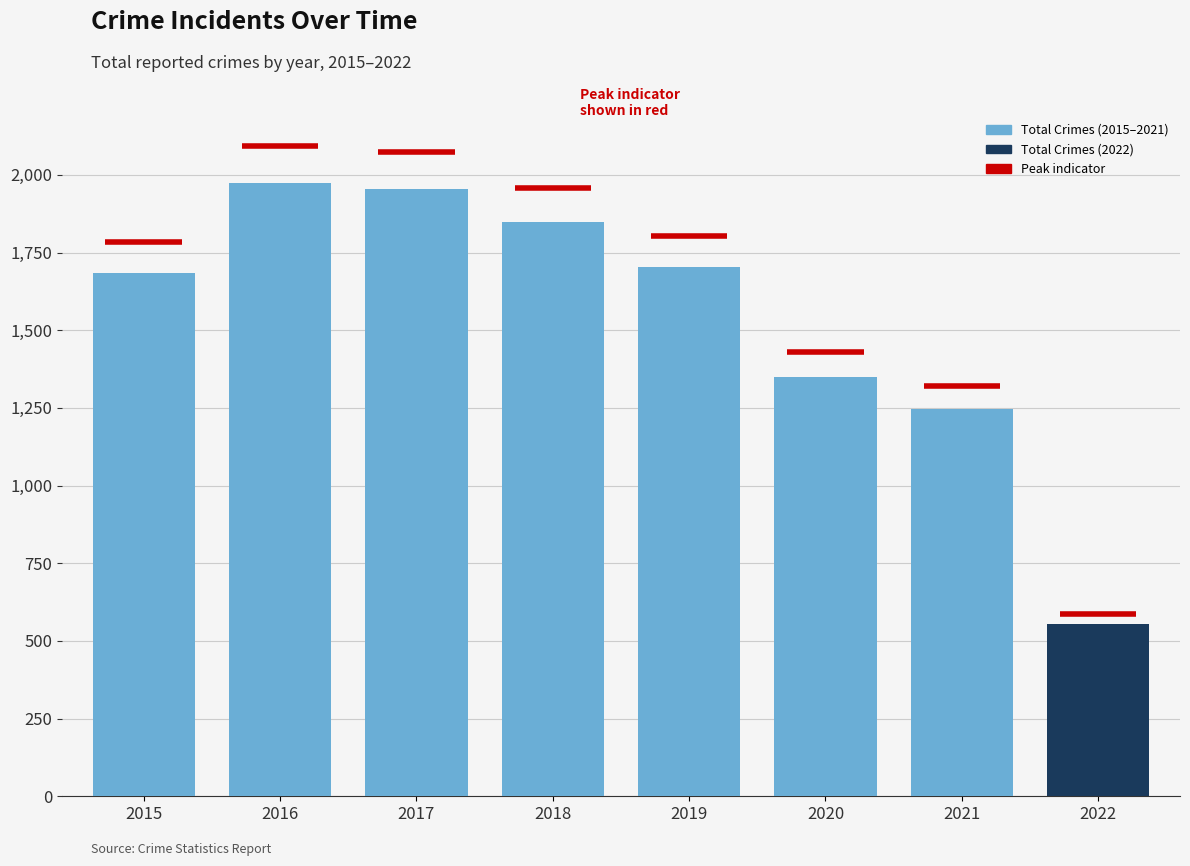

How many bars are there in total?

8